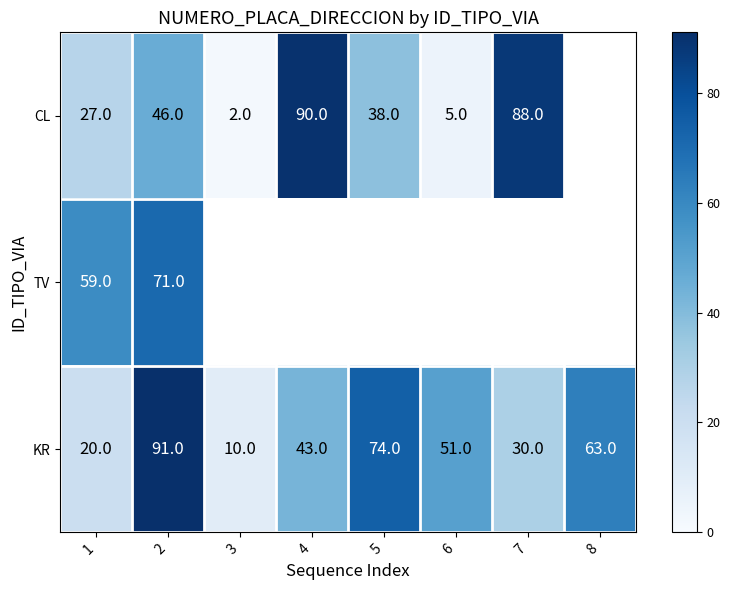

Rank the categories by KR value from lowest to highest.

3, 1, 7, 4, 6, 8, 5, 2